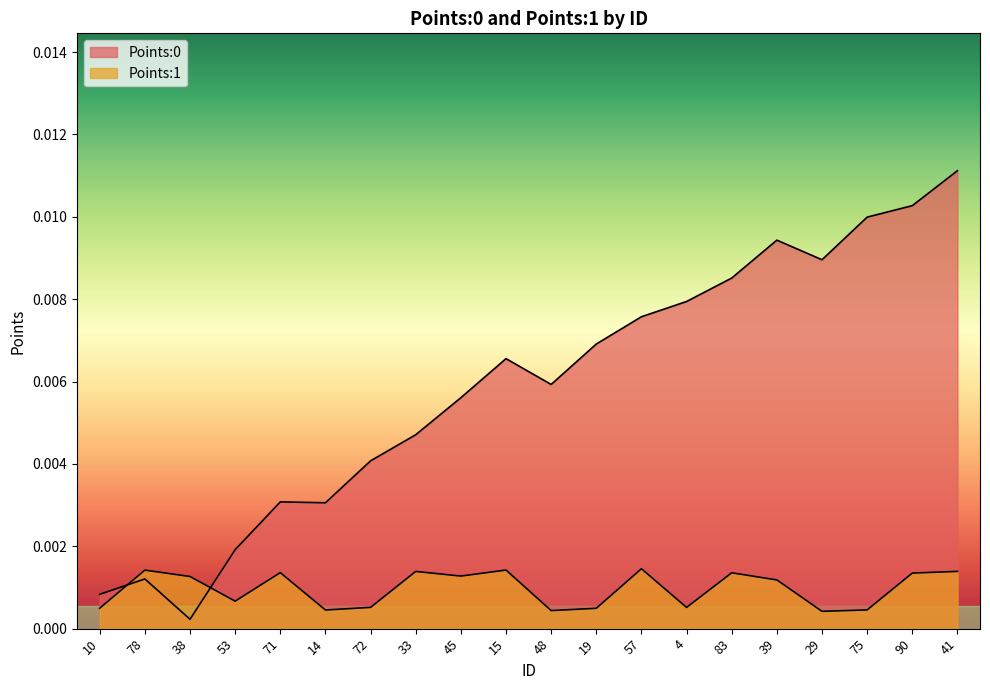

True or false: Points:1 has more than 1 interior local peaks.

True